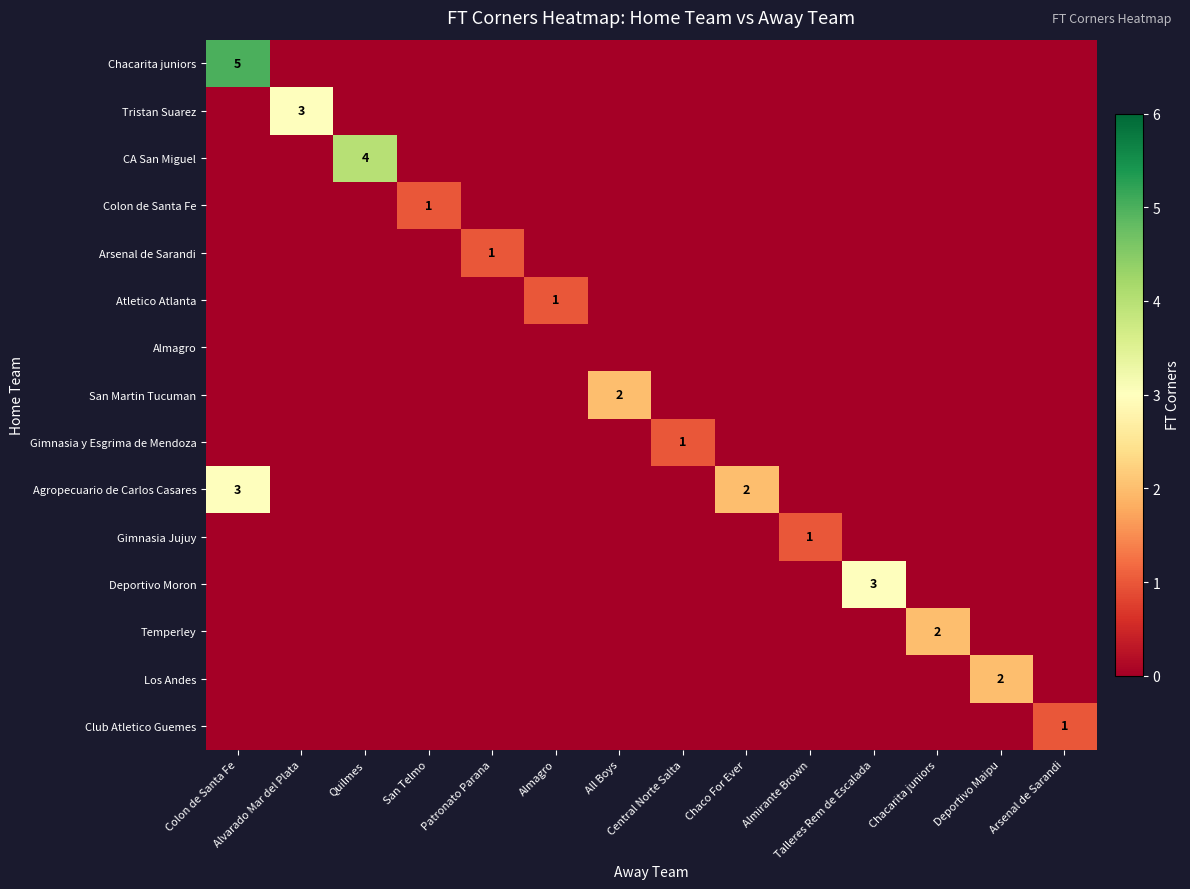

Between San Telmo and Deportivo Maipu, which series saw the biggest shift?

Los Andes